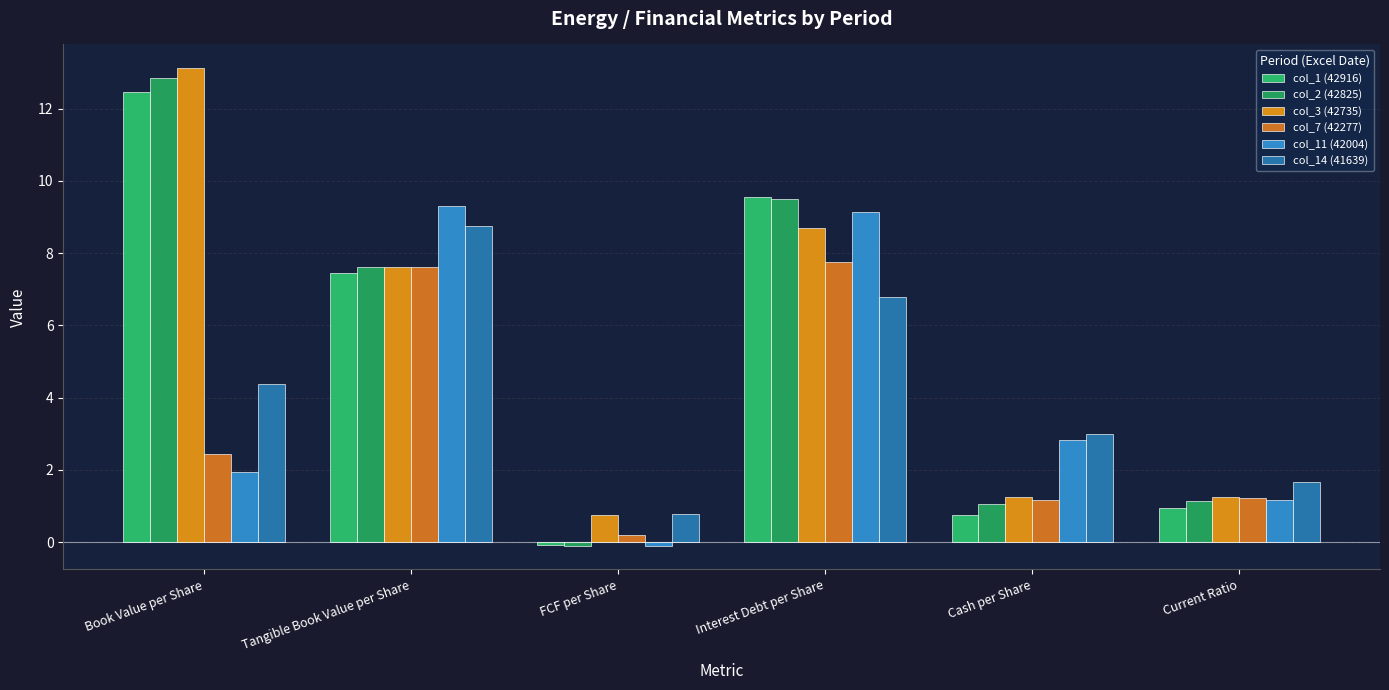

The value of col_11 (42004) at Interest Debt per Share is 3.4. True or false?

False